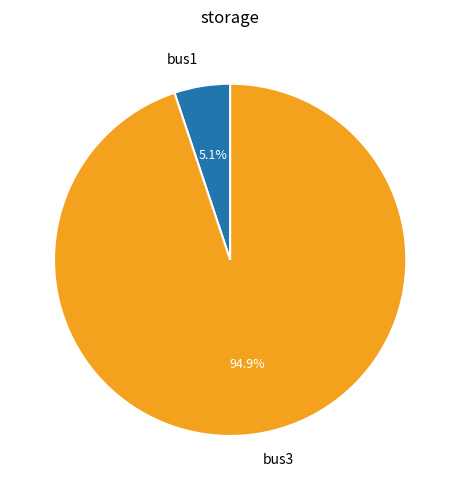

Which category has the biggest portion of the pie?

bus3